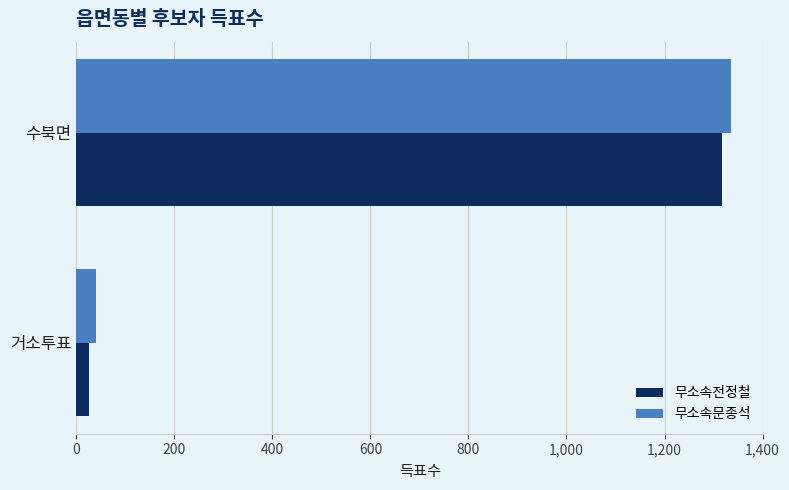

Which label corresponds to the largest value in the chart?

수북면